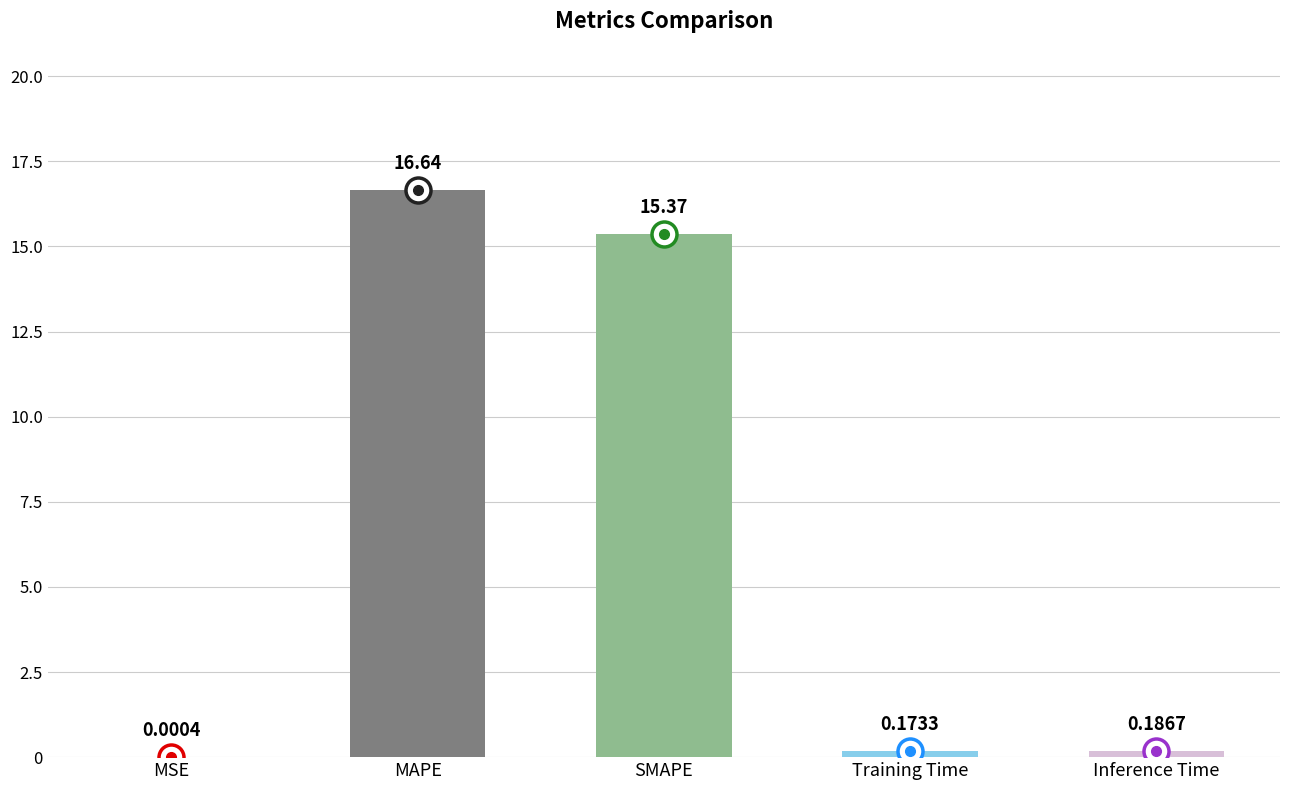

Where is the data nearest to the value 8?

SMAPE